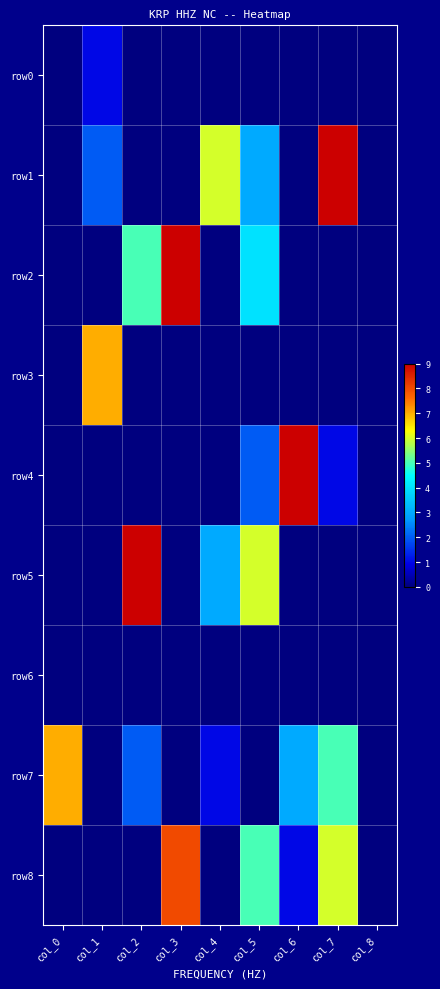

Reading left to right, extract all data points from this chart.

row0: col_0=0	col_1=1	col_2=0	col_3=0	col_4=0	col_5=0	col_6=0	col_7=0	col_8=0
row1: col_0=0	col_1=2	col_2=0	col_3=0	col_4=6	col_5=3	col_6=0	col_7=9	col_8=0
row2: col_0=0	col_1=0	col_2=5	col_3=9	col_4=0	col_5=4	col_6=0	col_7=0	col_8=0
row3: col_0=0	col_1=7	col_2=0	col_3=0	col_4=0	col_5=0	col_6=0	col_7=0	col_8=0
row4: col_0=0	col_1=0	col_2=0	col_3=0	col_4=0	col_5=2	col_6=9	col_7=1	col_8=0
row5: col_0=0	col_1=0	col_2=9	col_3=0	col_4=3	col_5=6	col_6=0	col_7=0	col_8=0
row6: col_0=0	col_1=0	col_2=0	col_3=0	col_4=0	col_5=0	col_6=0	col_7=0	col_8=0
row7: col_0=7	col_1=0	col_2=2	col_3=0	col_4=1	col_5=0	col_6=3	col_7=5	col_8=0
row8: col_0=0	col_1=0	col_2=0	col_3=8	col_4=0	col_5=5	col_6=1	col_7=6	col_8=0